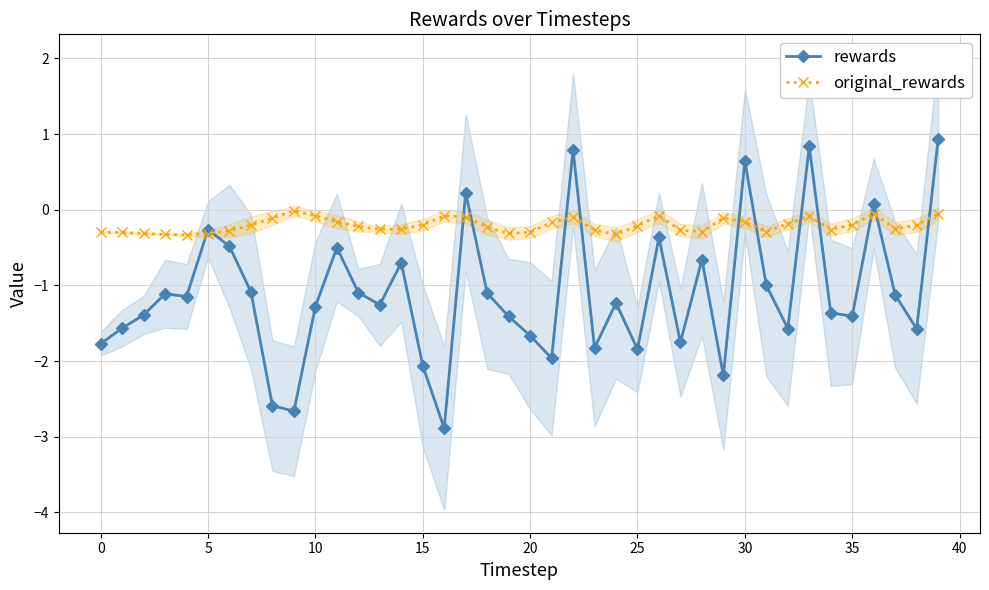

Is it true that rewards equals -2.8 at 15?

False